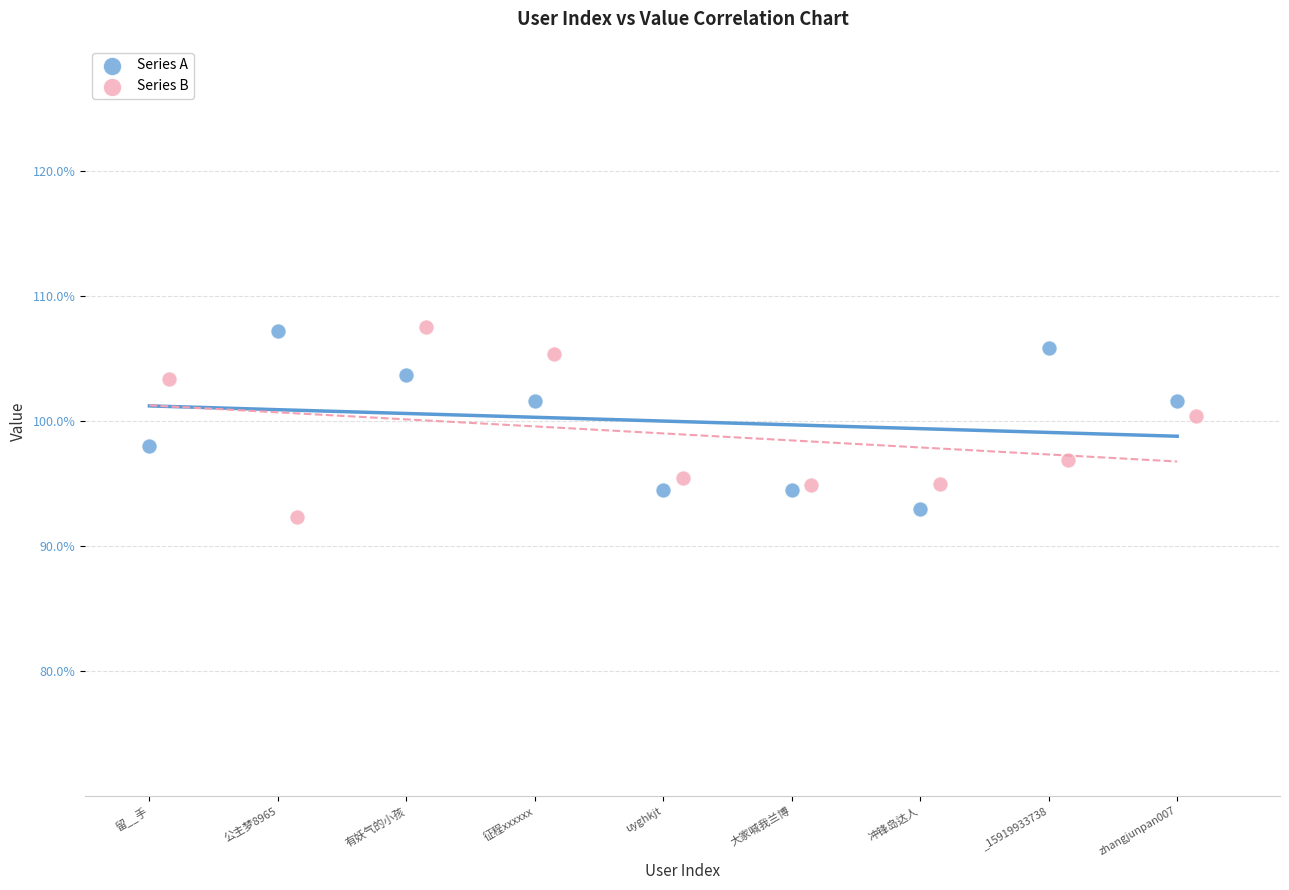

What are all the series names shown in the legend?

Series A, Series B